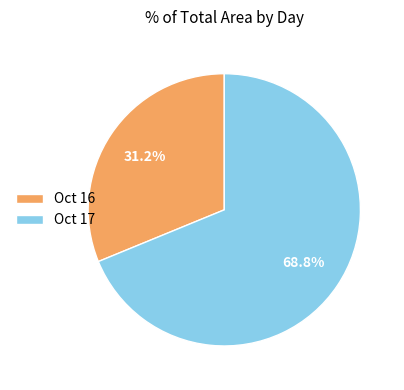

How many slices are in this pie chart?

2